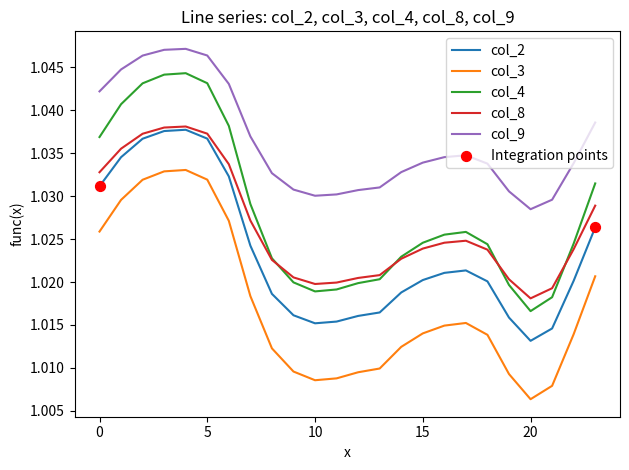

True or false: col_9 and col_3 intersect in this chart.

False